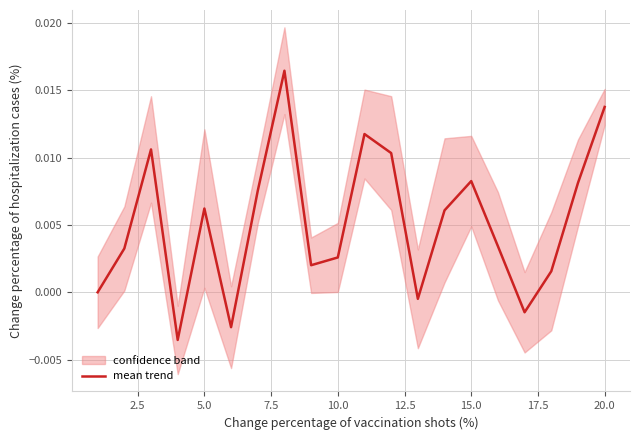

True or false: the data shows 0.0 at 15.

False